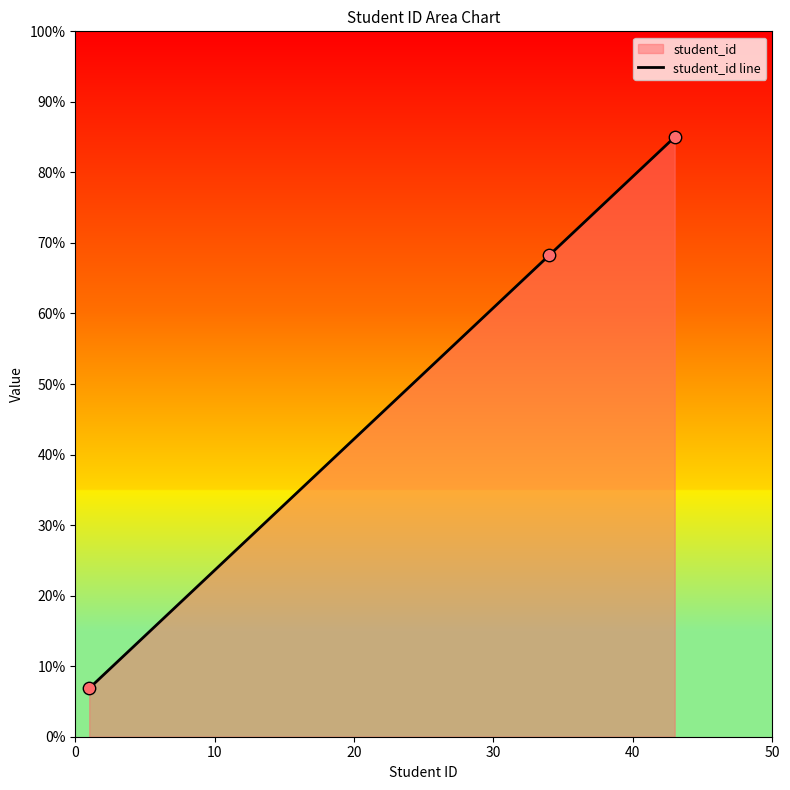

What is the smallest value displayed?

6.9